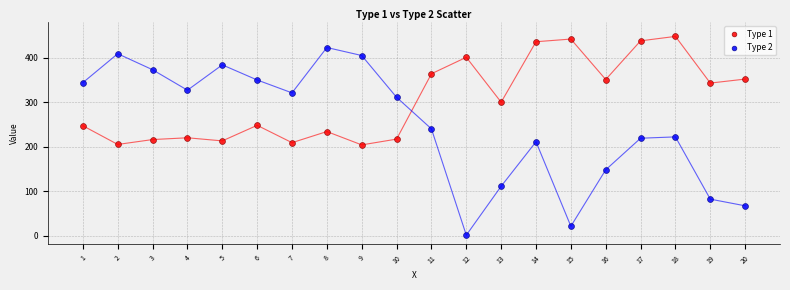

Across all data points, what is the range of X values (max minus min)?

19